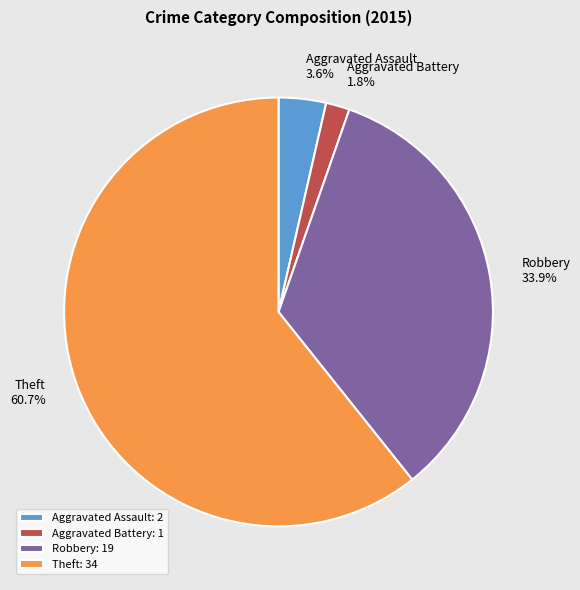

What percentage do Aggravated Assault and Robbery together represent?

37.5%